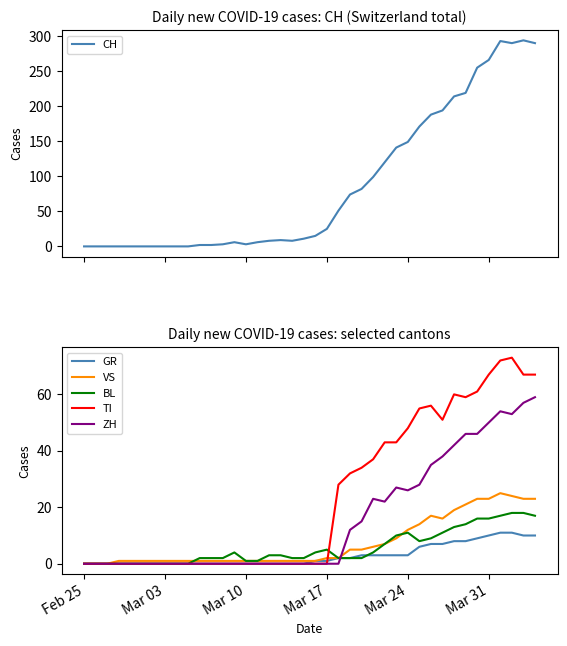

How many categories are shown in the chart?

40